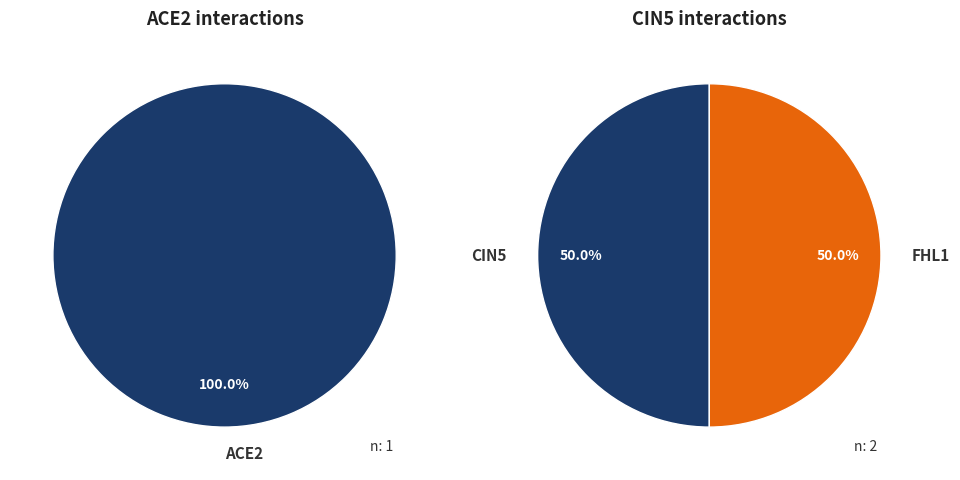

Is it true that CIN5 is 50% of the pie?

True